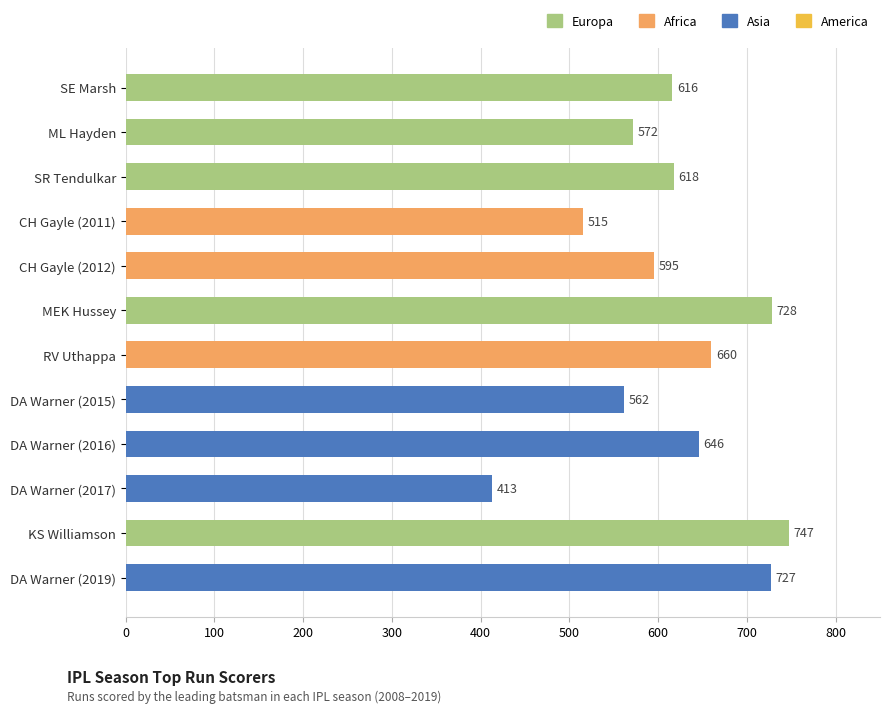

Is it true that the value at RV Uthappa is 660?

True